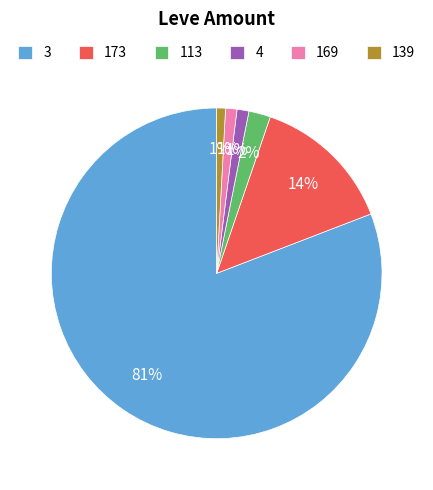

To the nearest percent, what is the combined percentage of 169 and 3?

82%